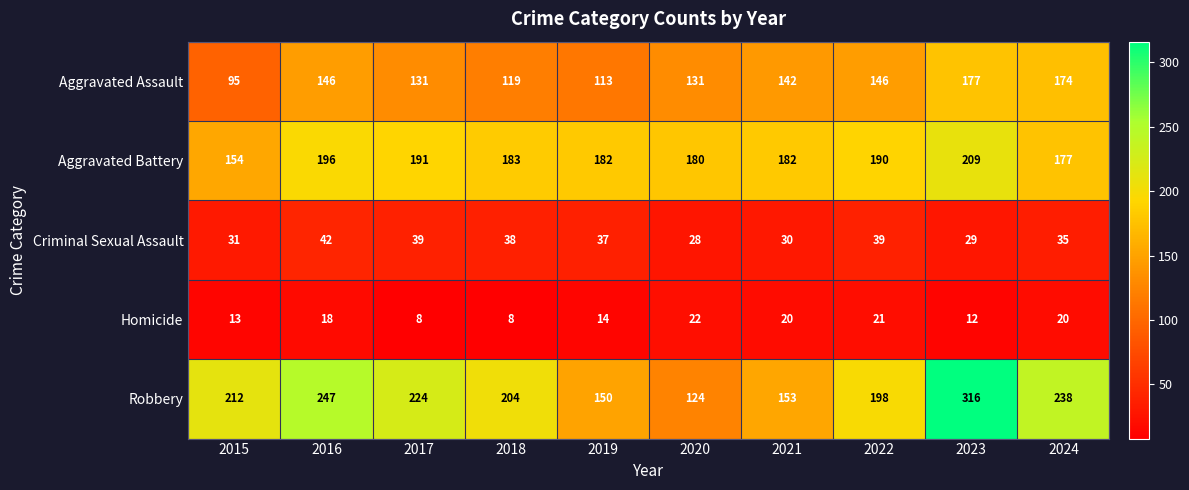

What is the difference between the second highest and second lowest values in the Aggravated Battery series?

19